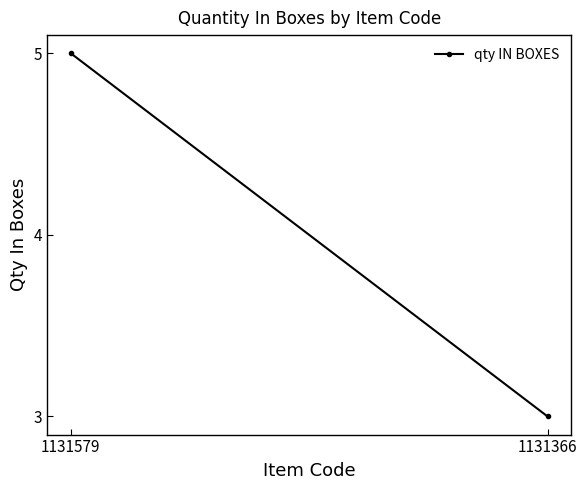

Is it true that the value at 1131579 is 3?

False